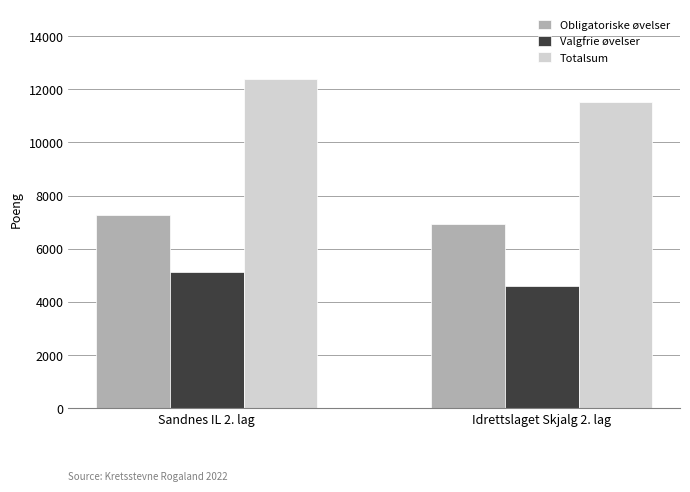

List the series in order of their overall mean, lowest first.

Valgfrie øvelser, Obligatoriske øvelser, Totalsum